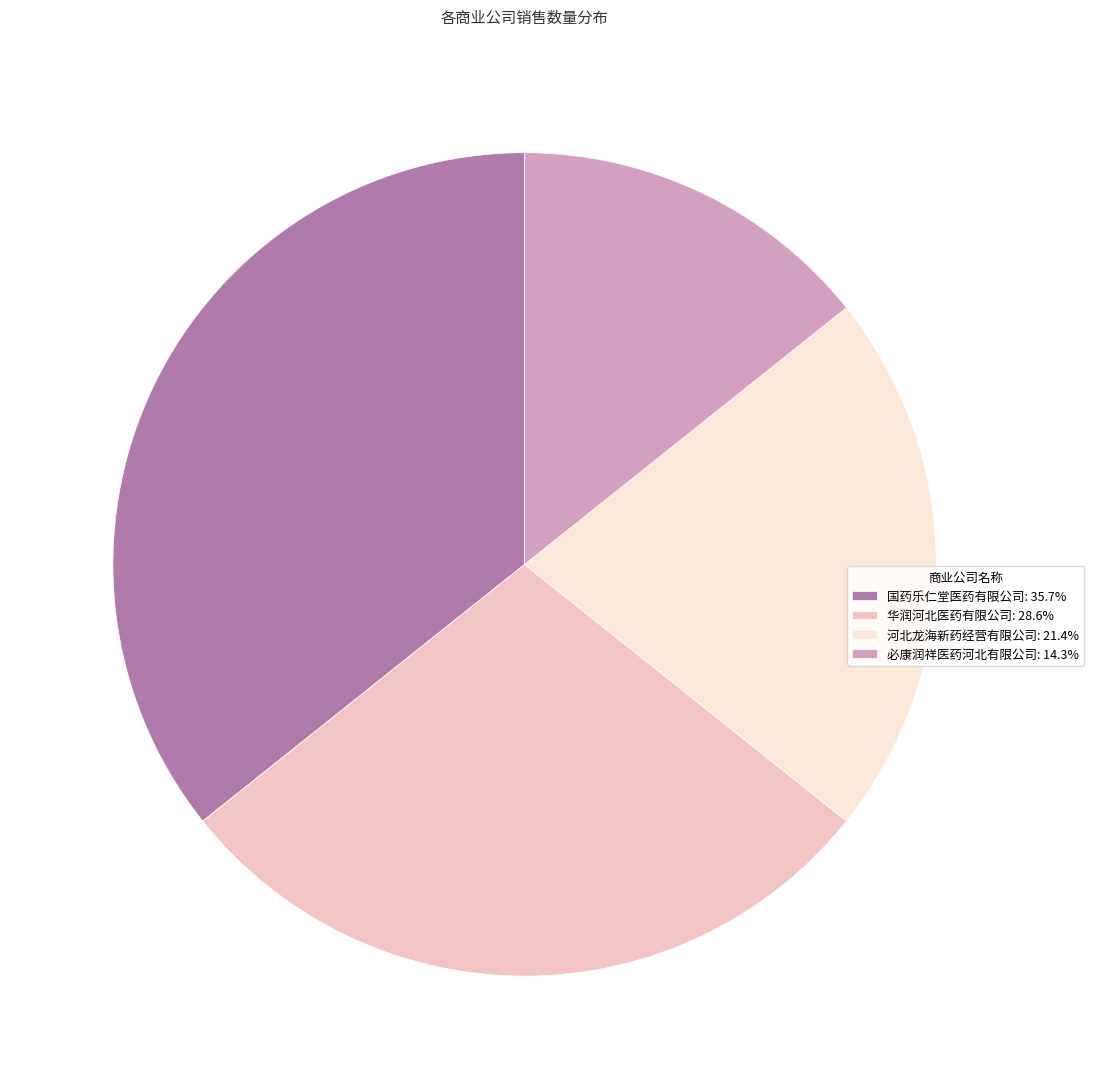

What is the ratio of the value at 必康润祥医药河北有限公司: 14.3% to the value at 河北龙海新药经营有限公司: 21.4%?

0.7